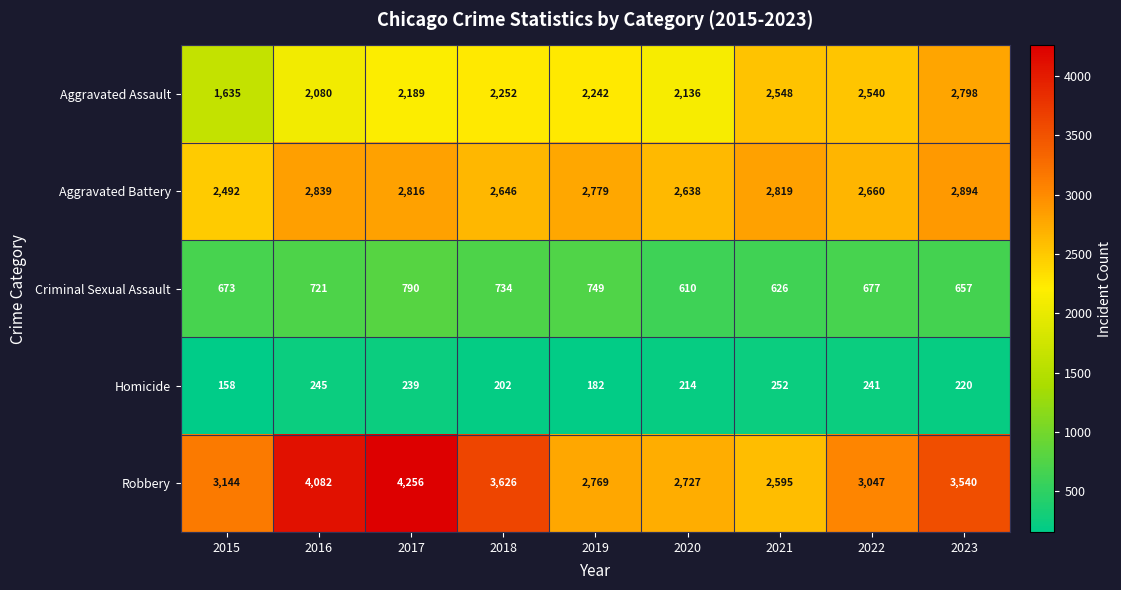

What is the difference between the maximum and minimum values in the Criminal Sexual Assault series?

180